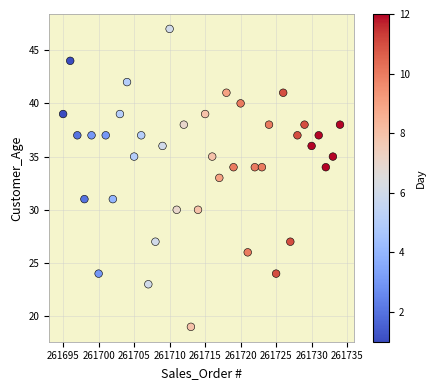

What is the range of X values (max minus min)?

39